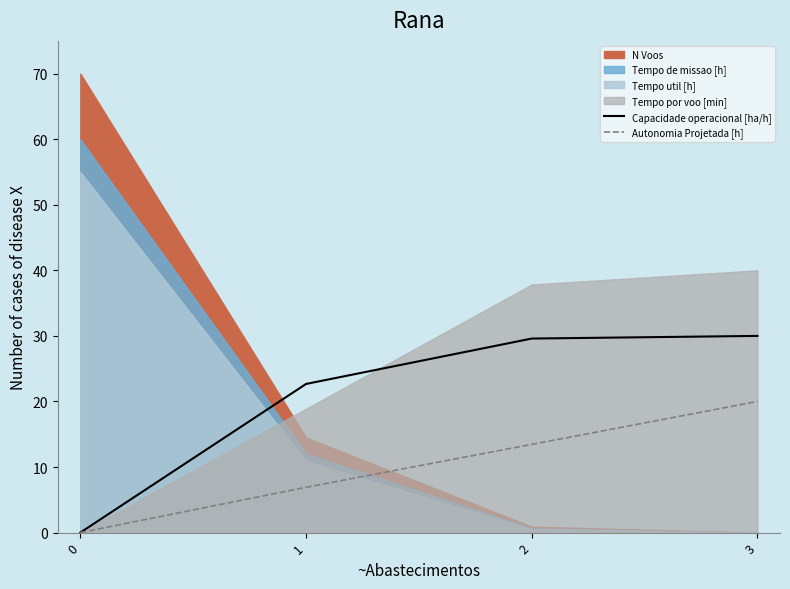

True or false: Autonomia Projetada [h] and Capacidade operacional [ha/h] intersect in this chart.

False